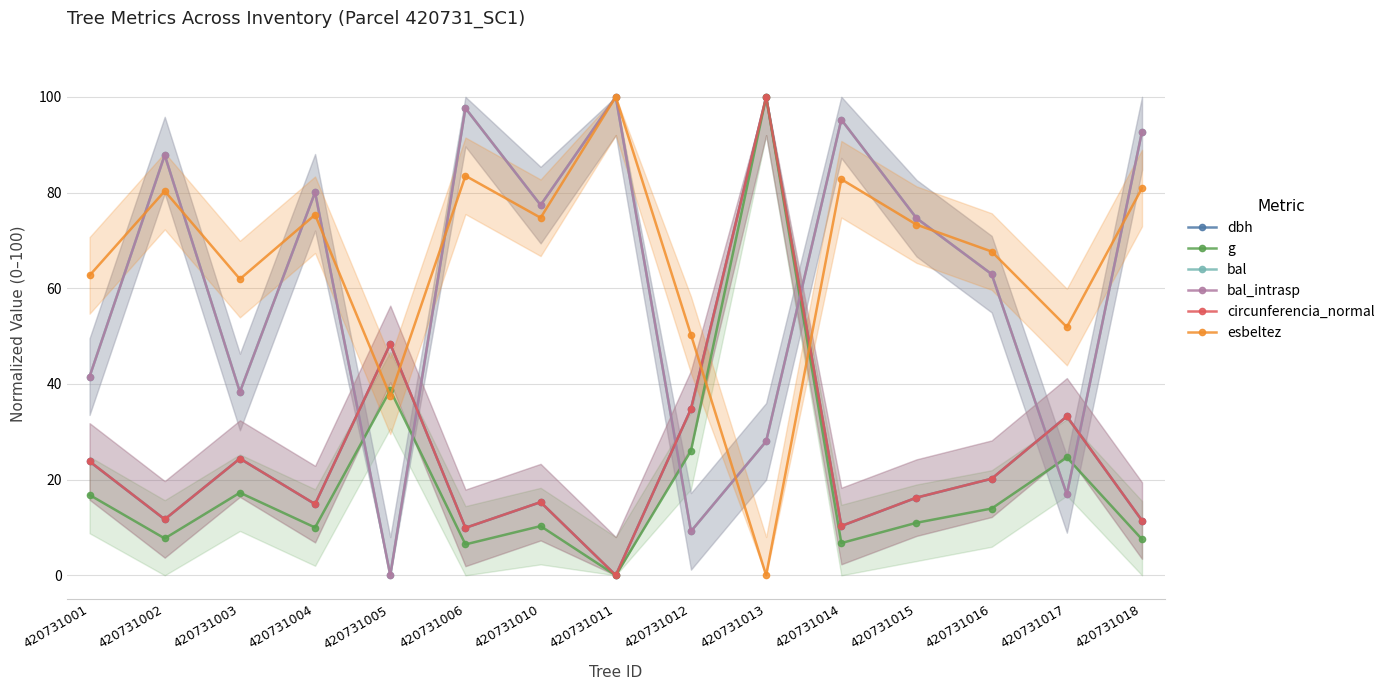

In g, how many points are higher than both neighbors (excluding endpoints)?

5